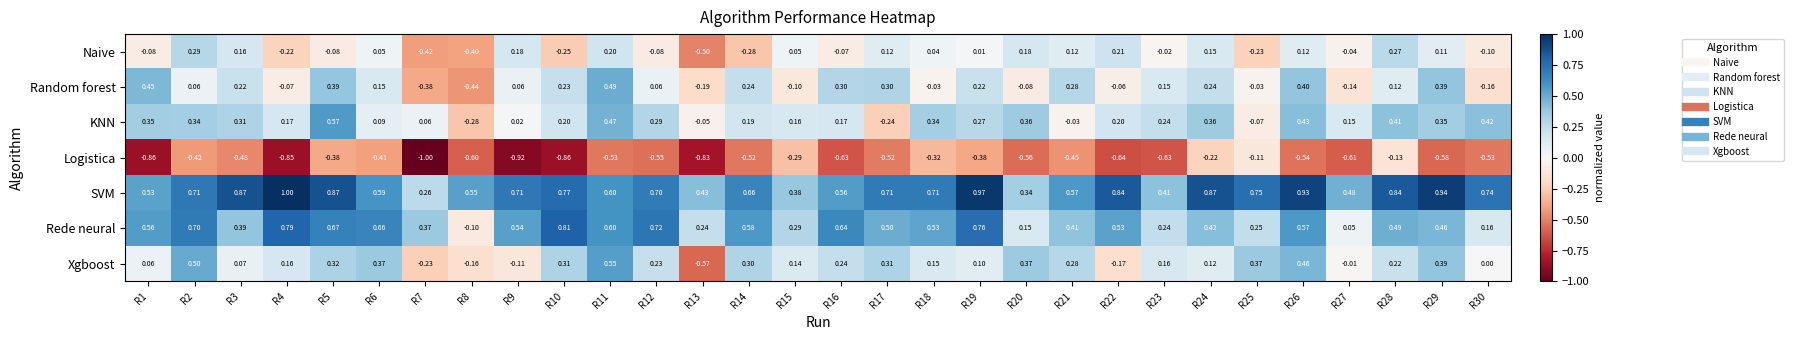

Which series has the largest total across all categories?

SVM